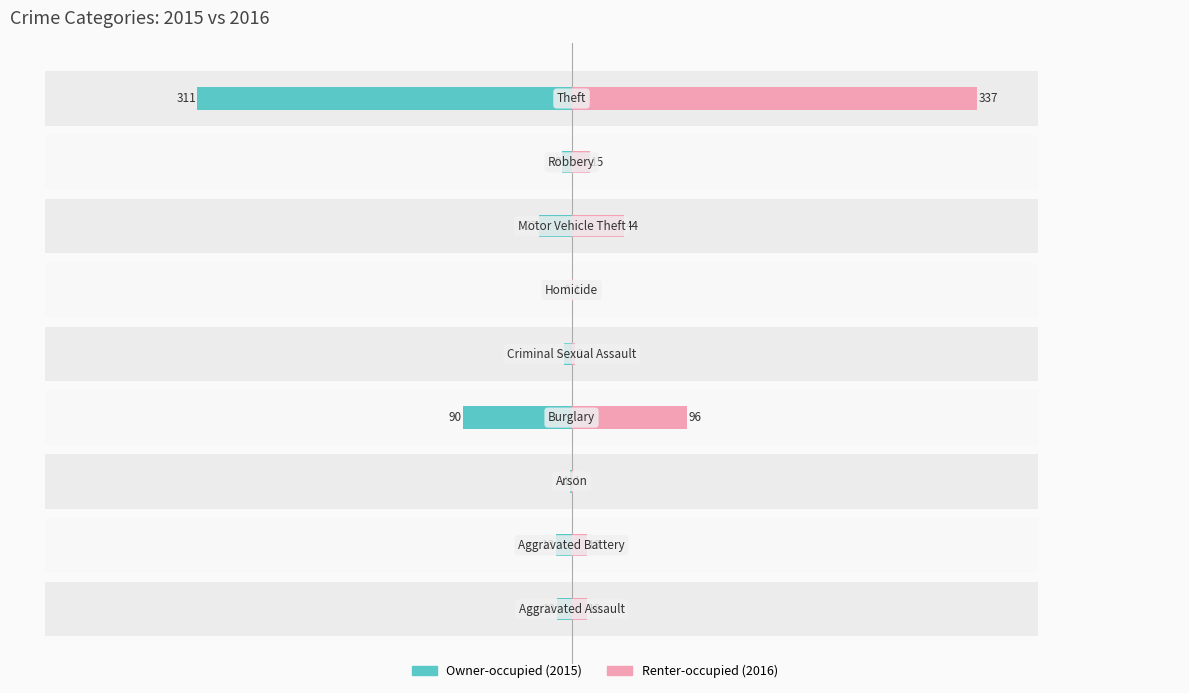

What is the difference between the maximum and minimum values in the Renter-occupied series?

336